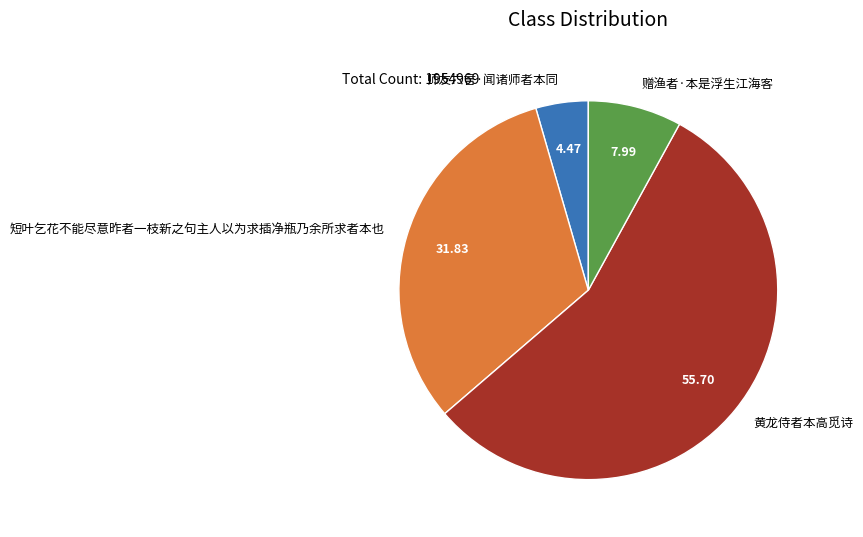

Rank the categories by value from lowest to highest.

师友六言·闻诸师者本同, 赠渔者·本是浮生江海客, 短叶乞花不能尽意昨者一枝新之句主人以为求插净瓶乃余所求者本也, 黄龙侍者本高觅诗